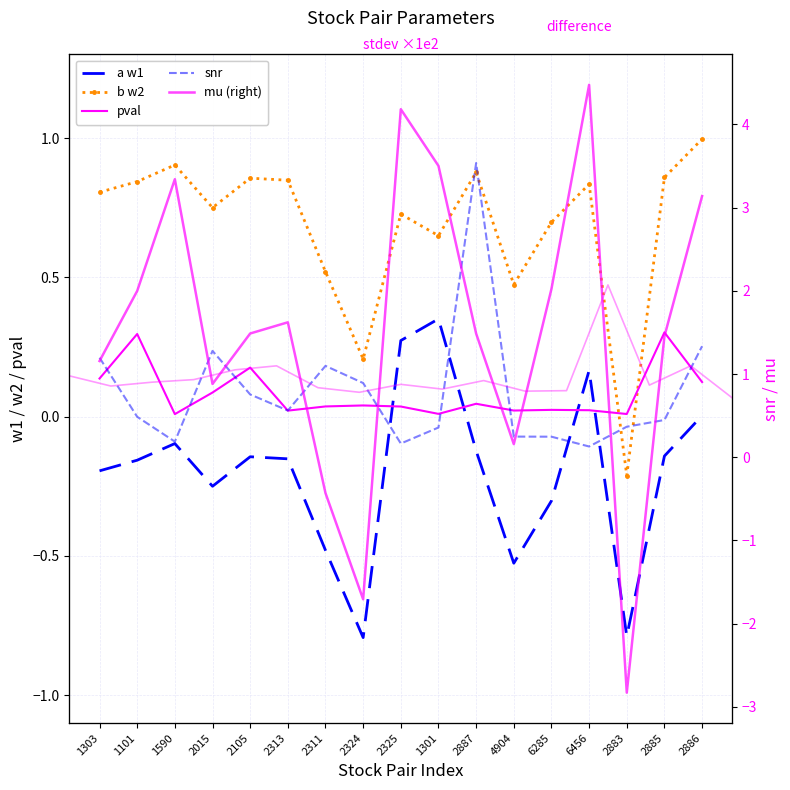

What is the sum of all pval values?

1.4